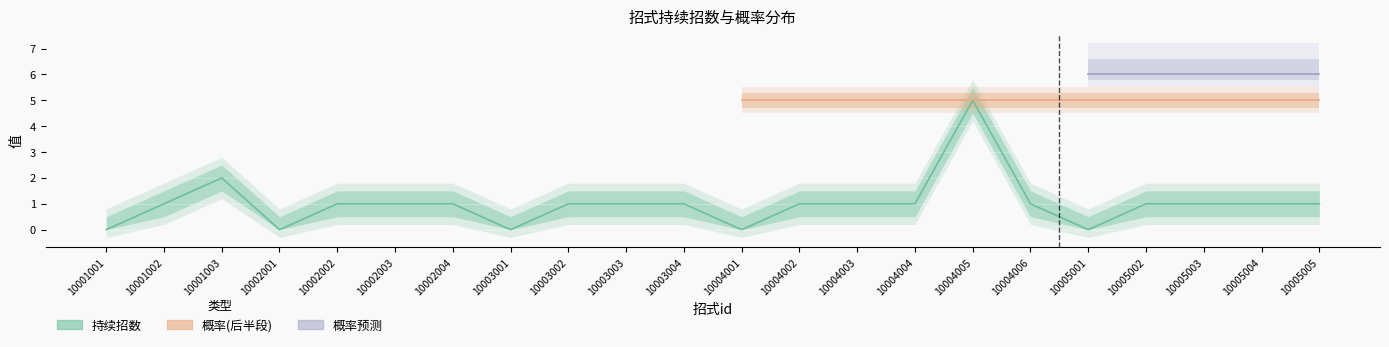

Rank the categories by value from highest to lowest.

10004005, 10001003, 10001002, 10002002, 10002003, 10002004, 10003002, 10003003, 10003004, 10004002, 10004003, 10004004, 10004006, 10005002, 10005003, 10005004, 10005005, 10001001, 10002001, 10003001, 10004001, 10005001